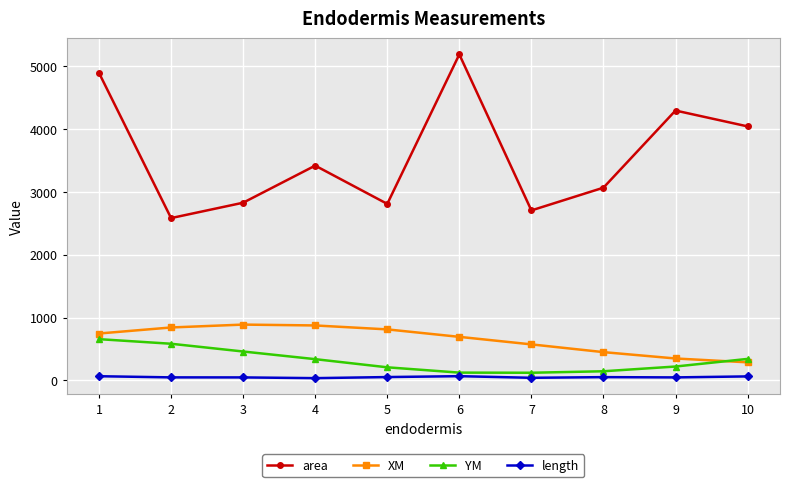

How many data points in XM are less than 745?

5